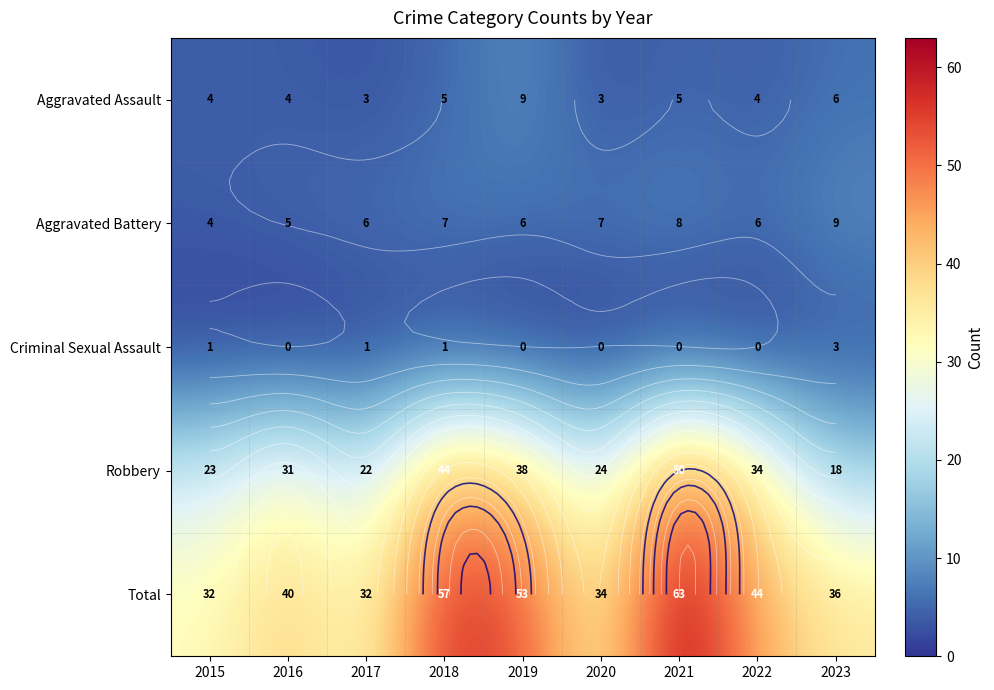

What is the difference between the Total values at 2022 and 2023?

8